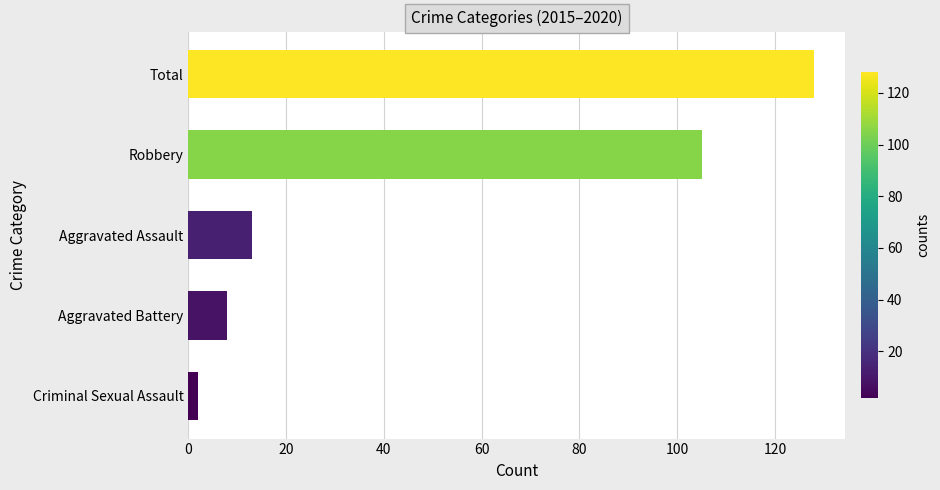

Is it true that the value at Robbery is 105?

True